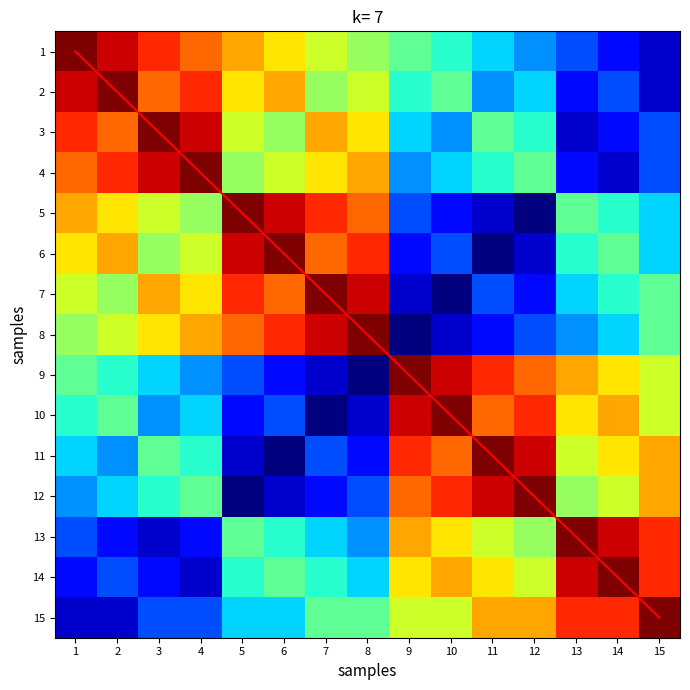

Count the number of categories in the chart.

15